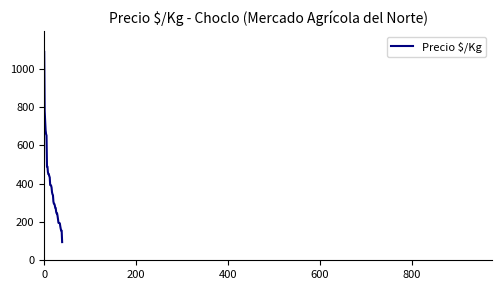

What is the smallest value displayed?

95